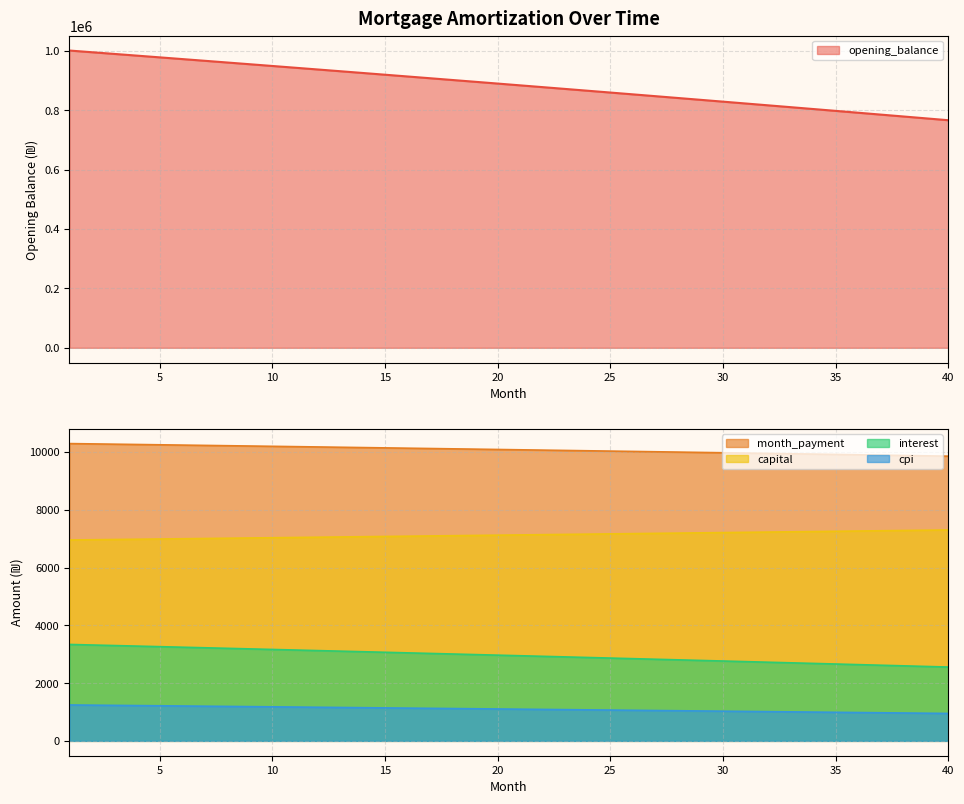

Read the capital value at 35.

7254.8